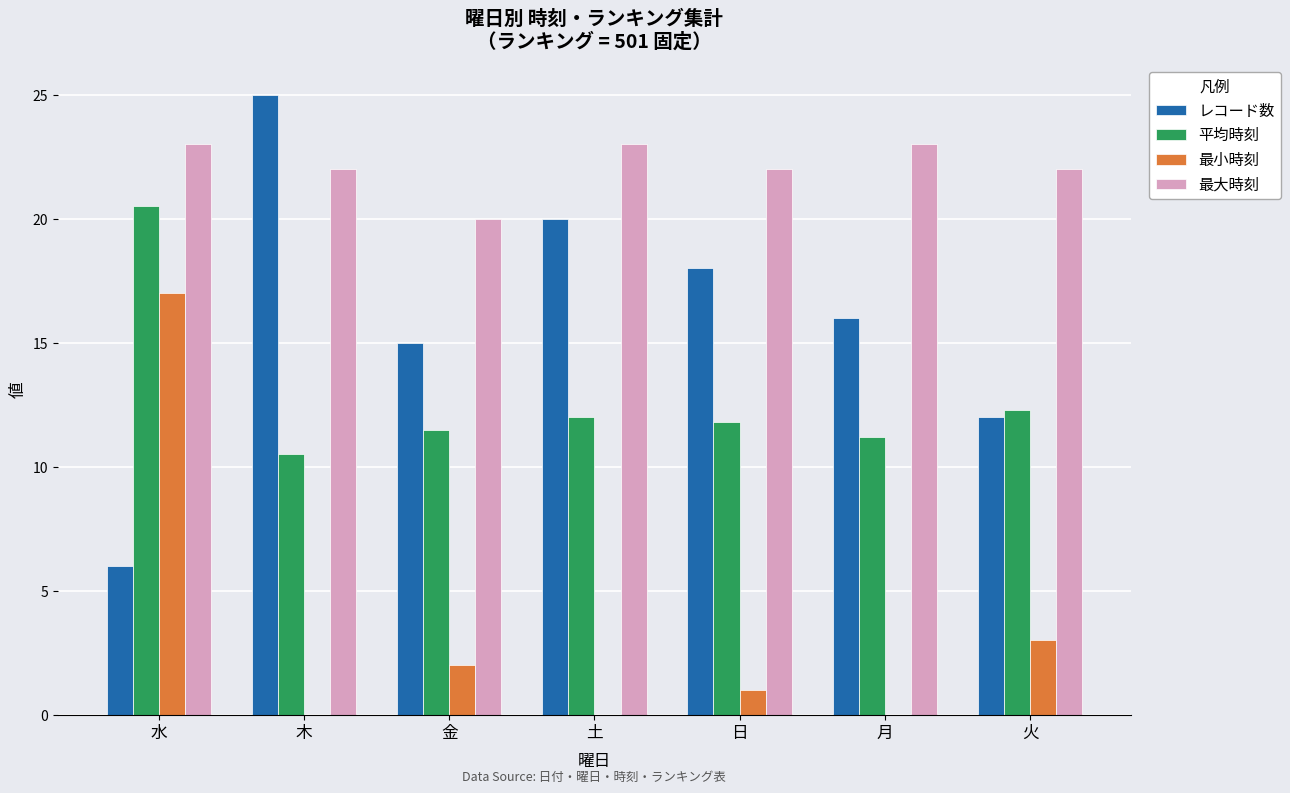

Which series has the widest spread of values?

レコード数